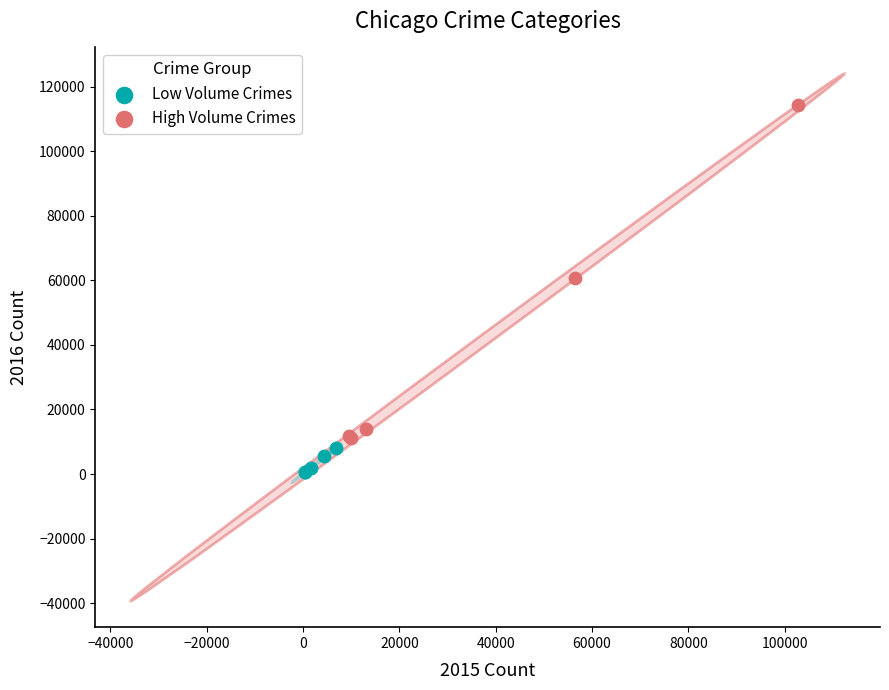

Which series reaches the maximum Y coordinate?

High Volume Crimes